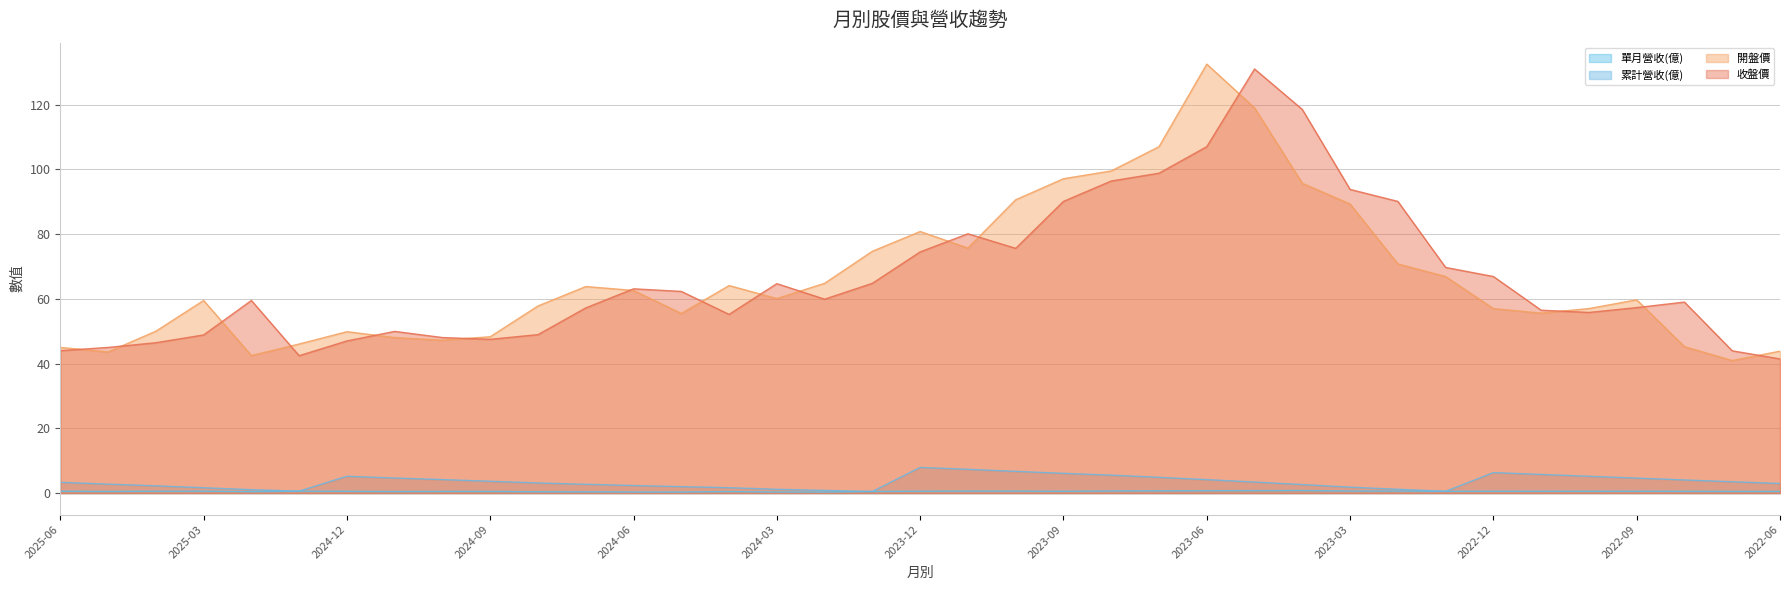

What is the value of the 開盤價 point at the 8th from the left?

48.0